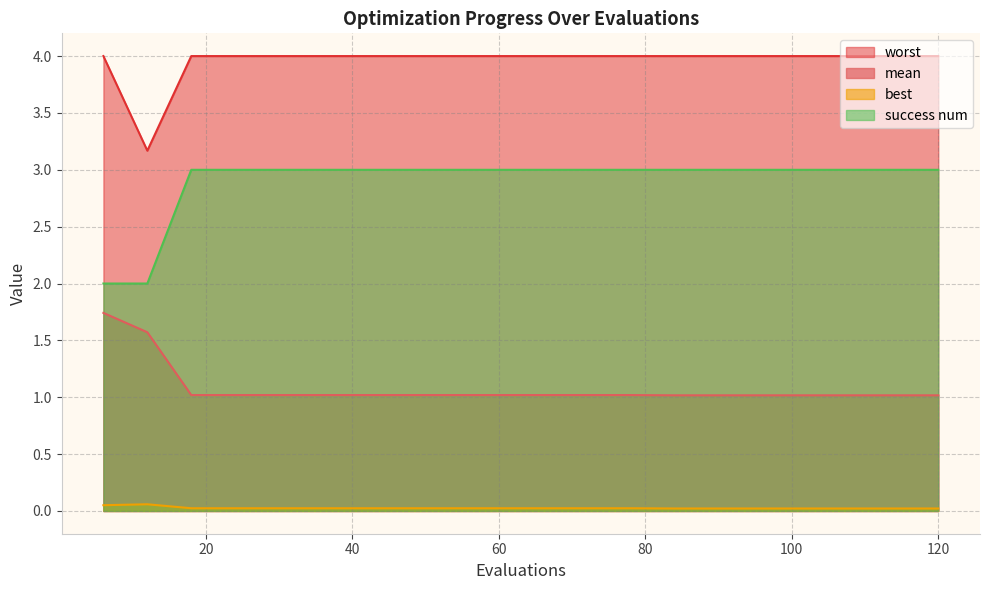

Is the value of mean at 102 greater than the value of success num at 108?

No